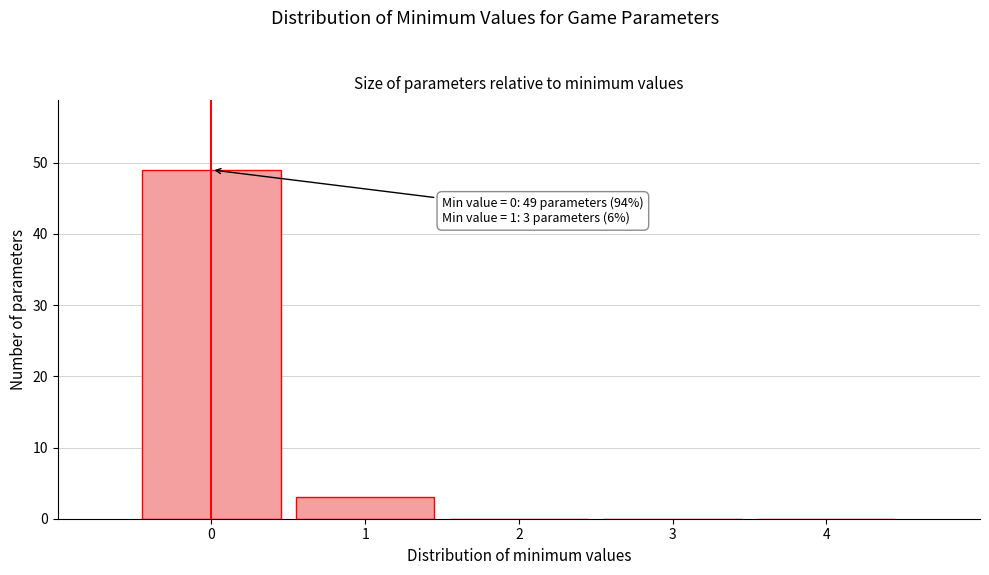

Which range on the x-axis has the tallest bar?

-0.5 to 0.5